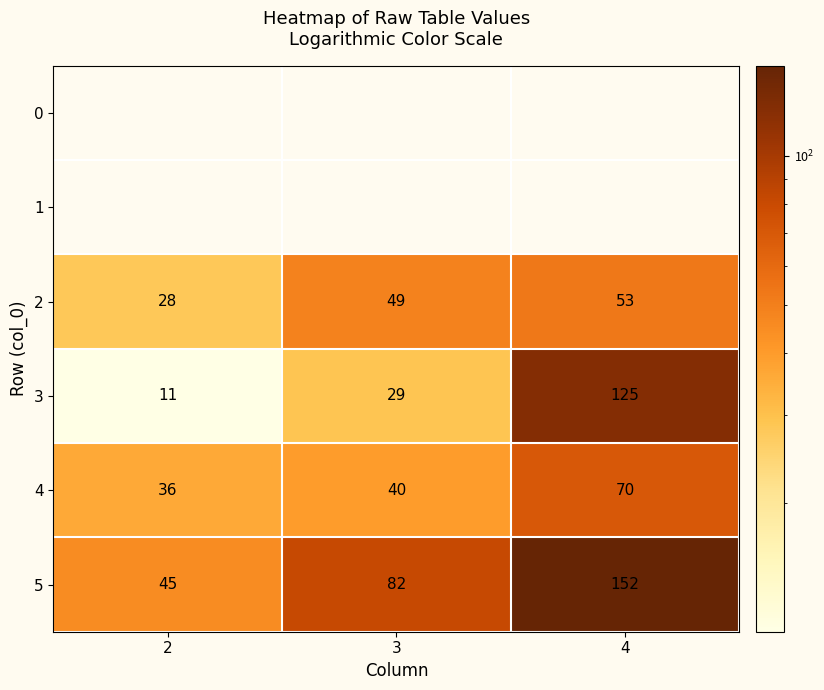

Rank the categories by 5 value from lowest to highest.

2, 3, 4